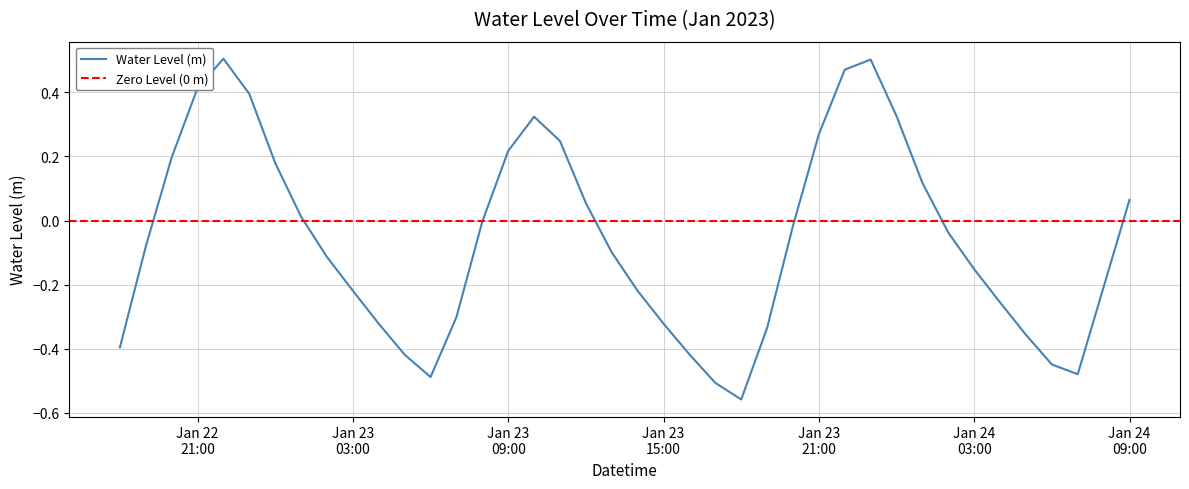

Where is the first local maximum?

2023-01-22 22:00:00